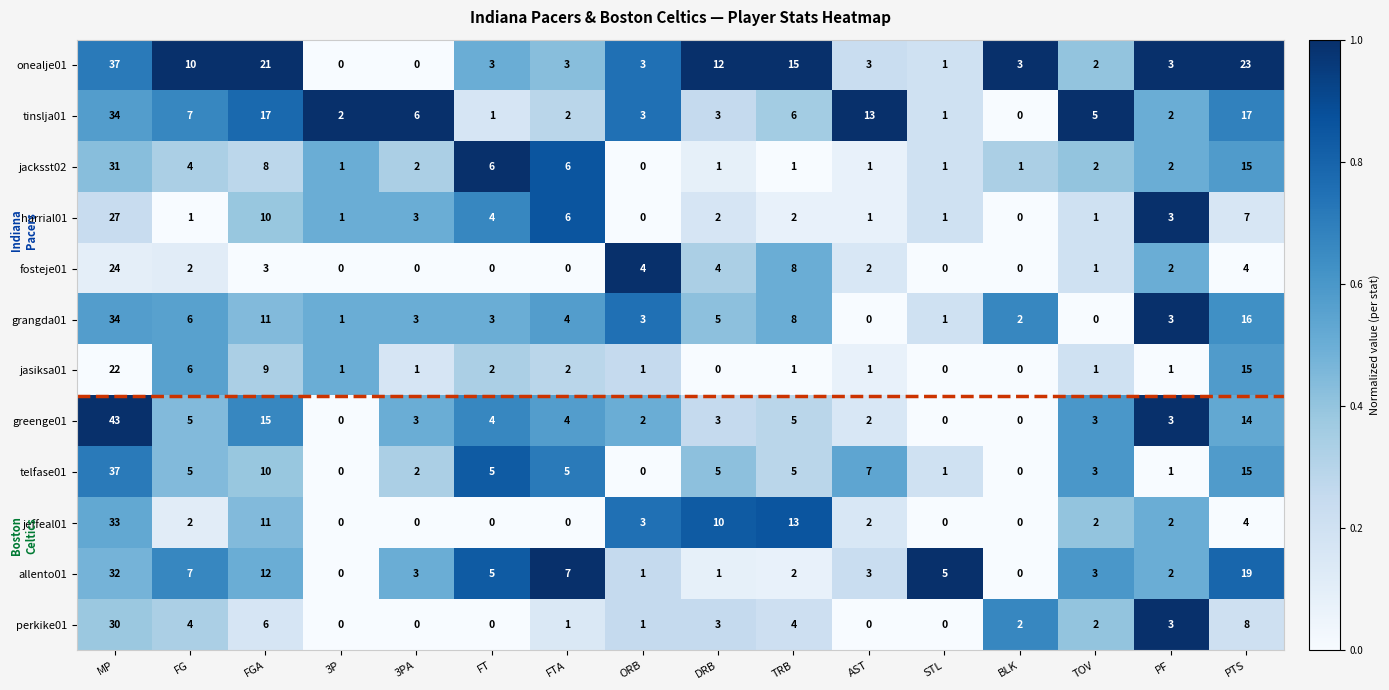

Count the number of data series in this chart.

12